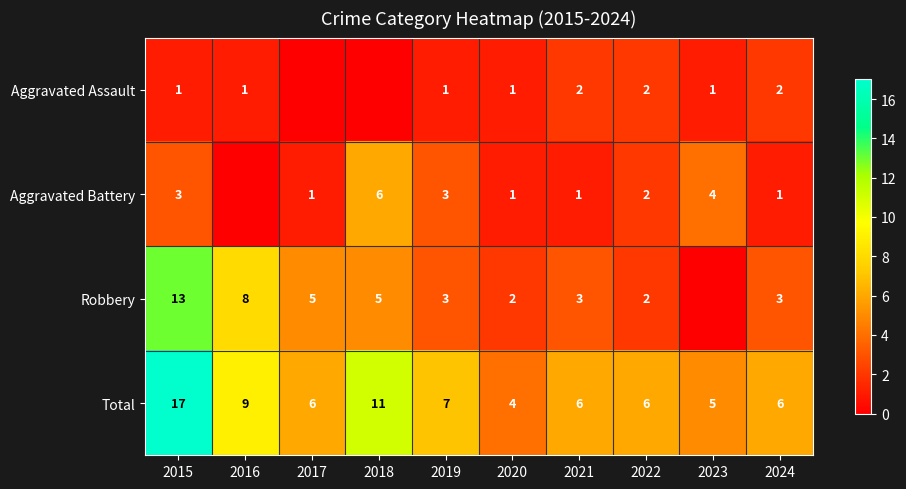

True or false: Robbery has a value of 5 at 2017.

True